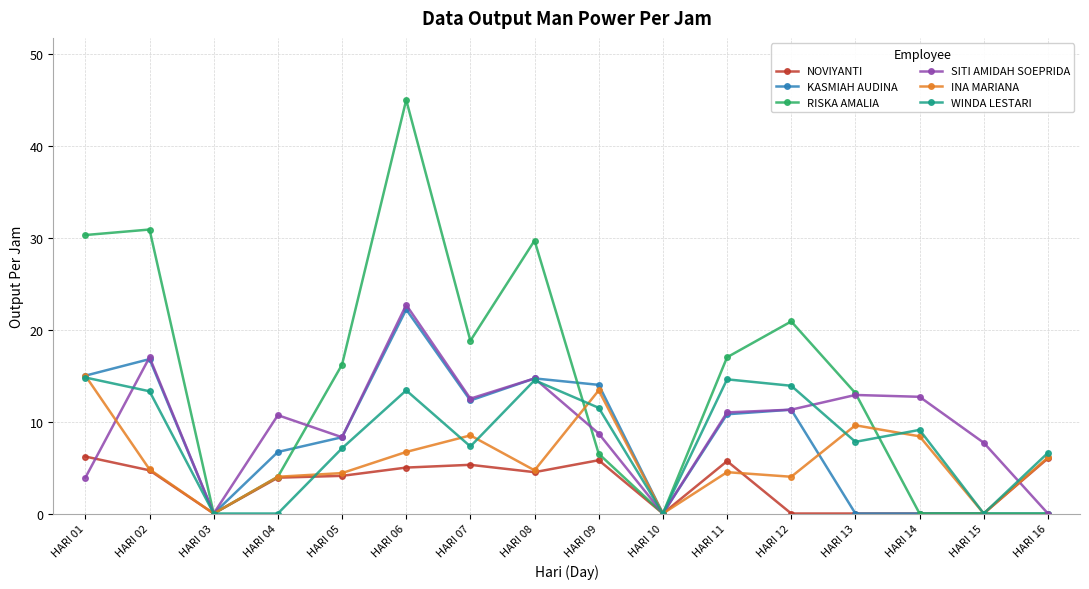

Where does the NOVIYANTI series first go above 4?

HARI 01